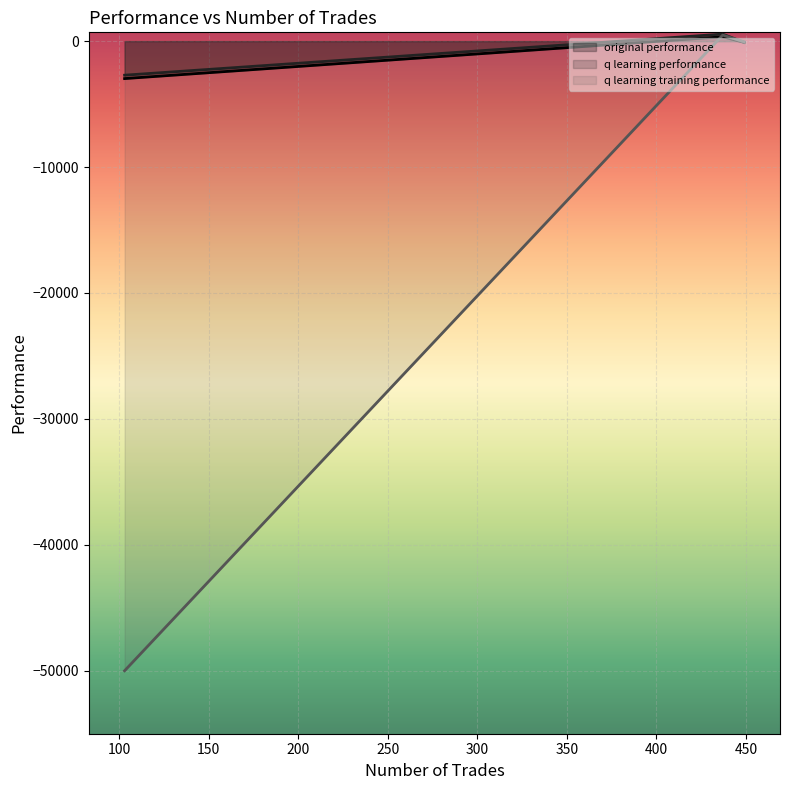

How many lines are shown in the chart?

3